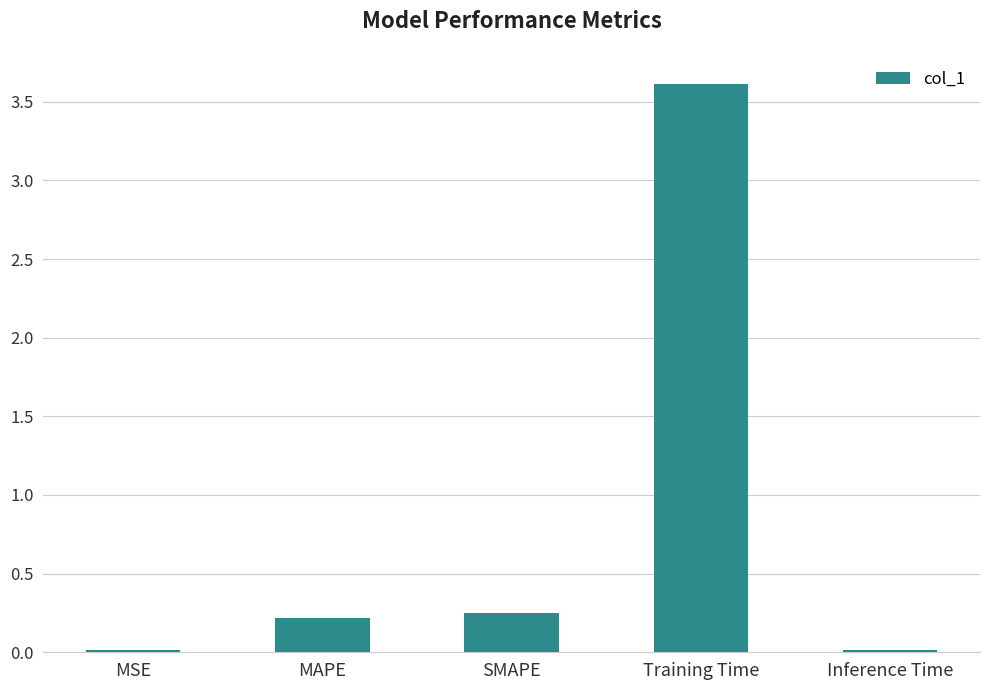

Between Inference Time and SMAPE, which is larger?

SMAPE